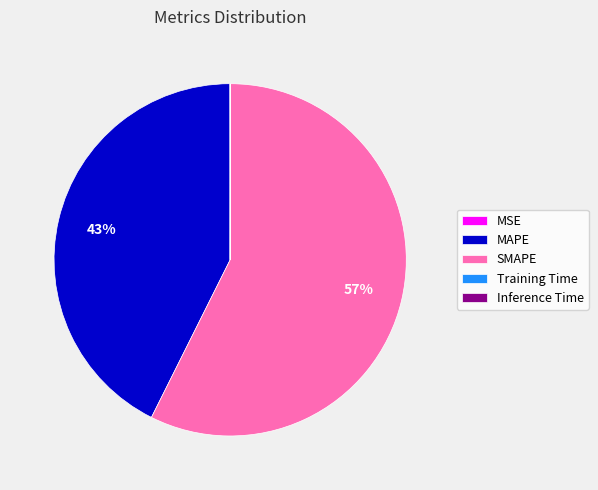

Which category has the biggest portion of the pie?

SMAPE